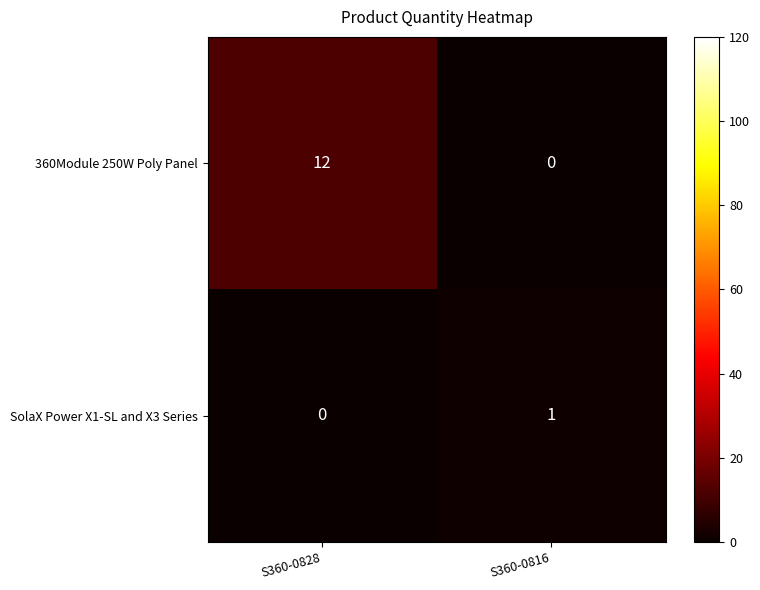

The value of SolaX Power X1-SL and X3 Series at S360-0816 is 1. True or false?

True